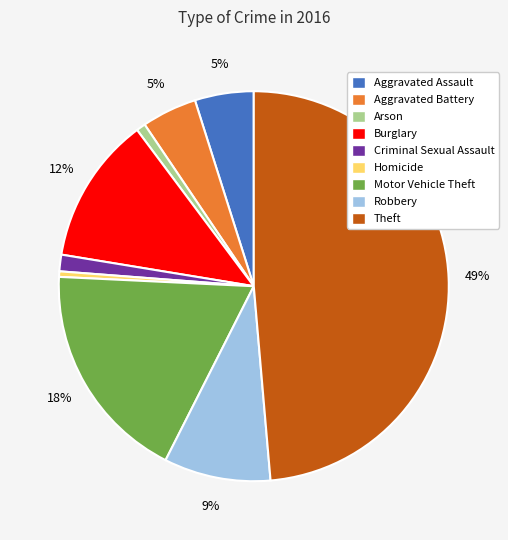

To the nearest percent, what percentage of the pie is Burglary?

12%